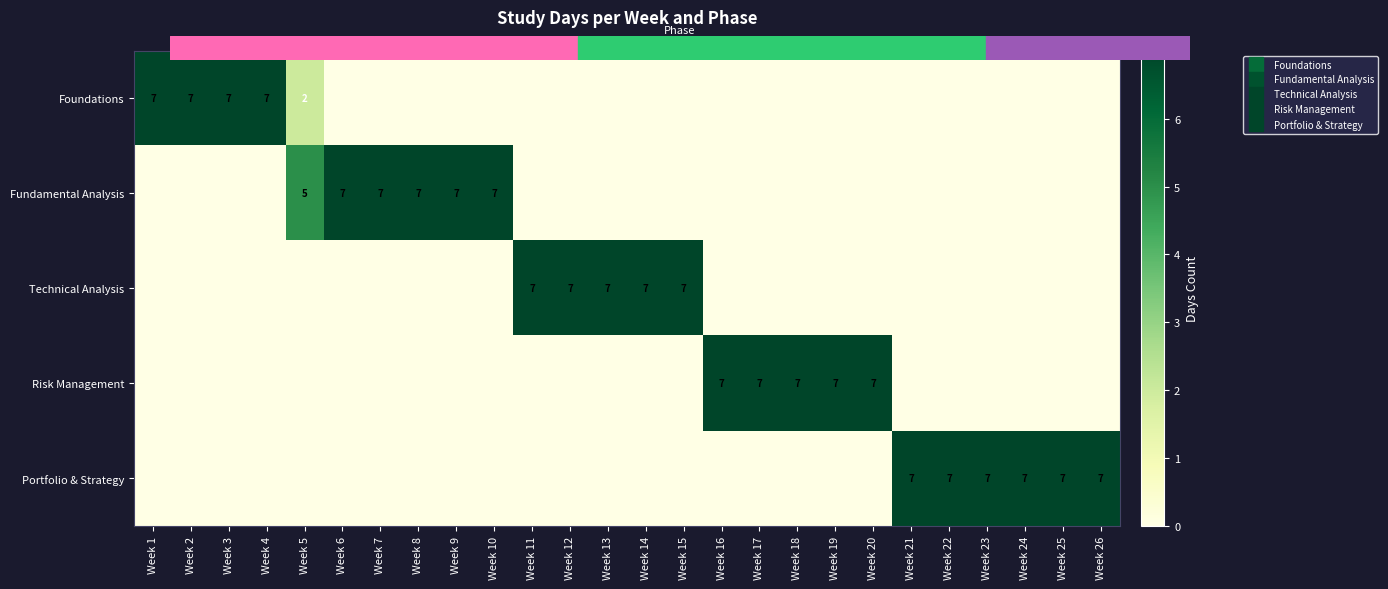

List the series in order of their peak value, highest first.

Foundations, Fundamental Analysis, Technical Analysis, Risk Management, Portfolio & Strategy